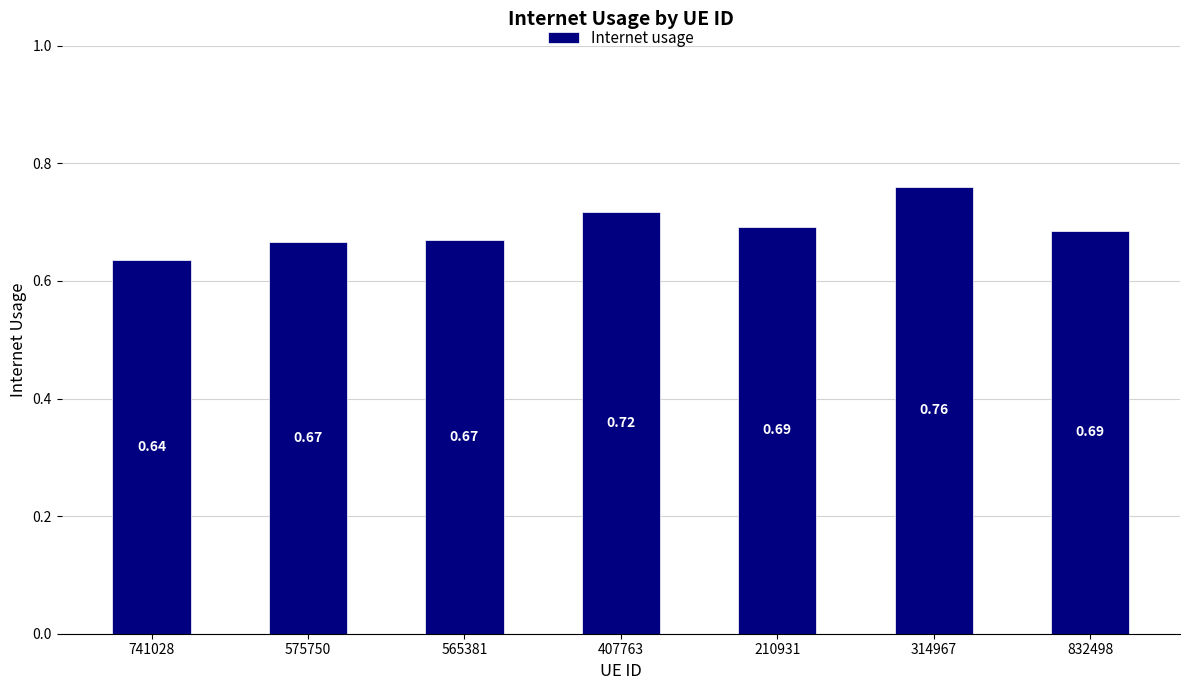

What is the sum of all values?

4.8